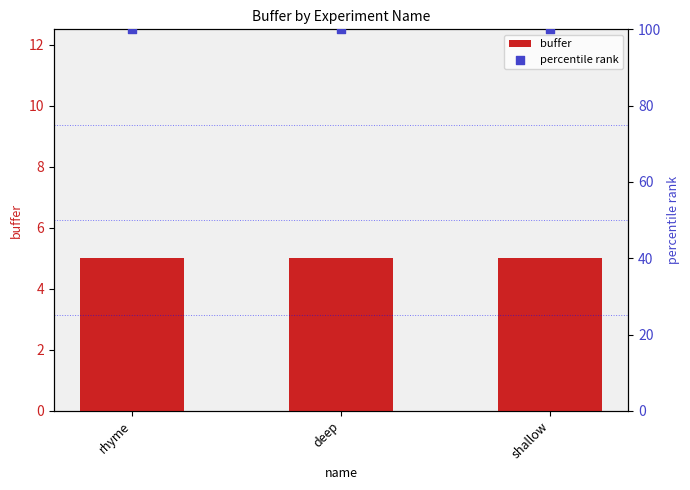

At how many categories does at least one series exceed 35?

3